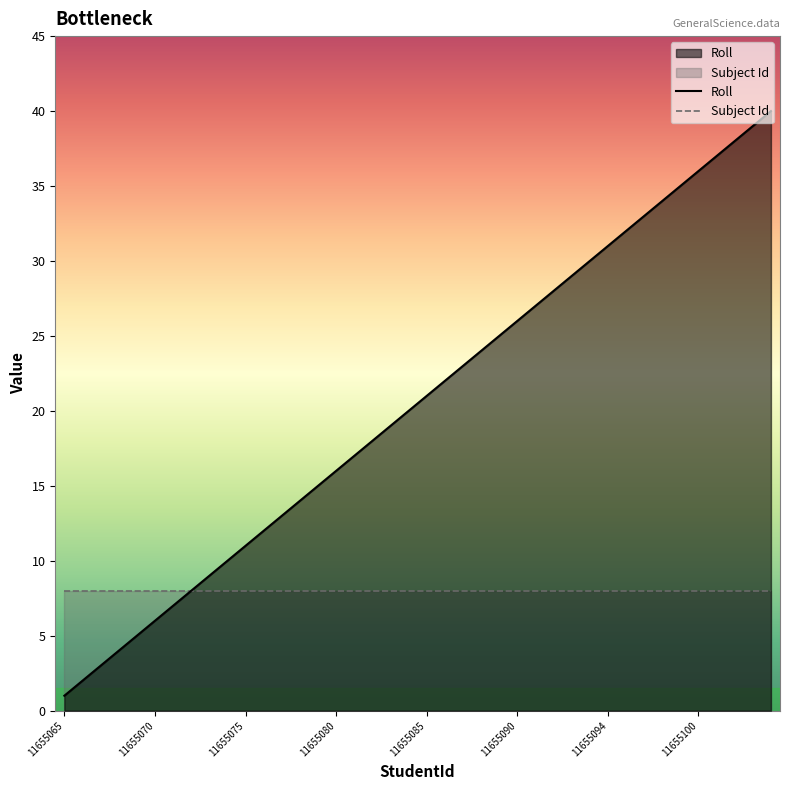

Which series has the largest total across all categories?

Roll